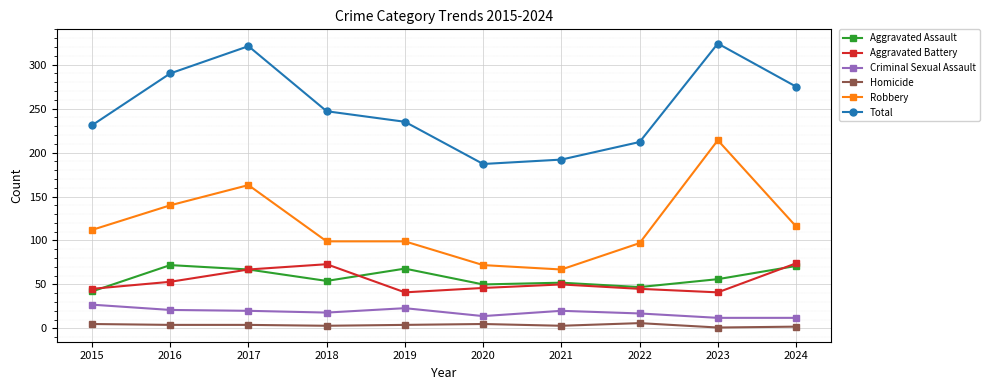

How many data points does each series have?

10